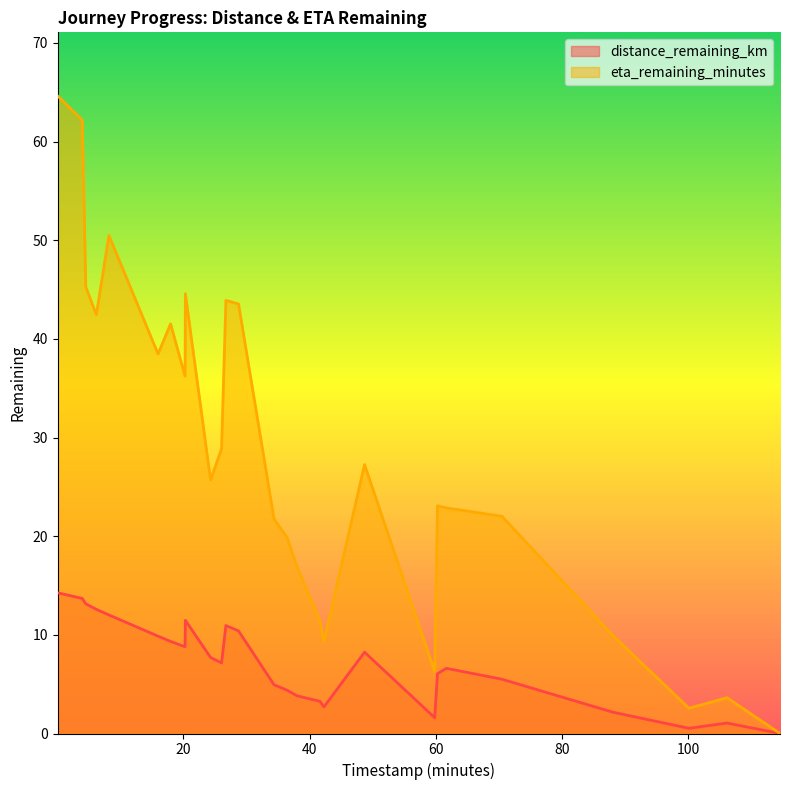

True or false: eta_remaining_minutes has a value of 42.5 at 6.24.

True